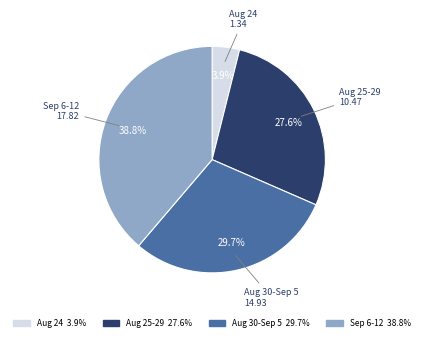

Is there a majority slice in this chart?

No